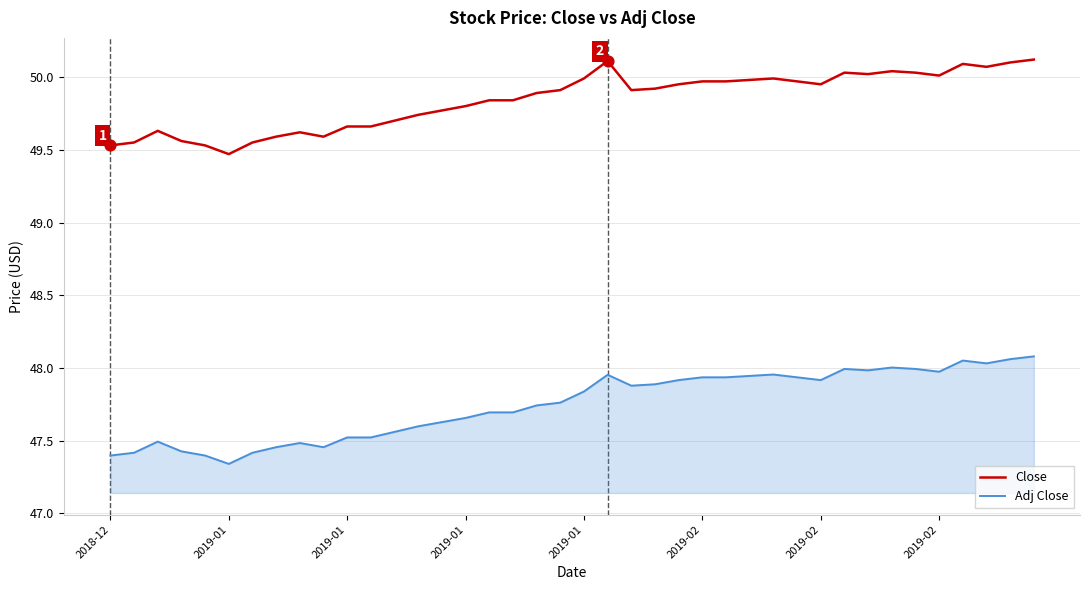

At how many categories does at least one series exceed 48?

40